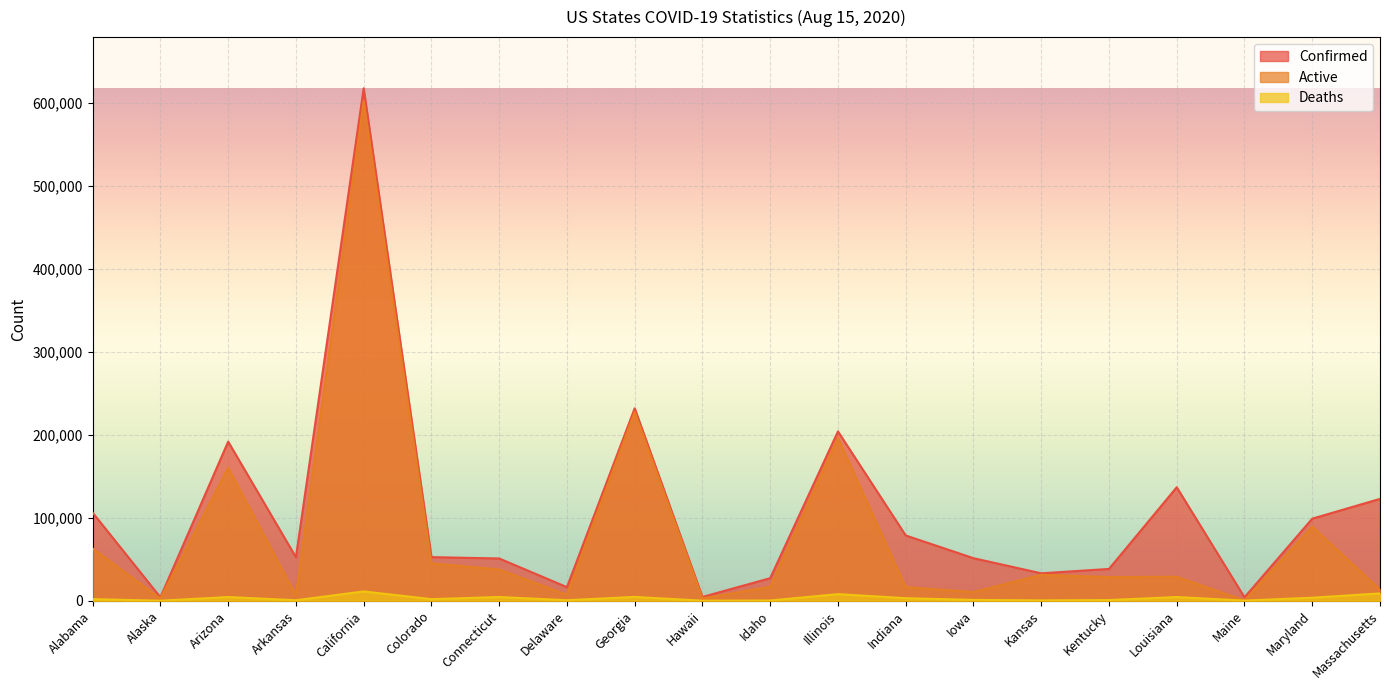

Where is the first local minimum for Deaths?

Alaska